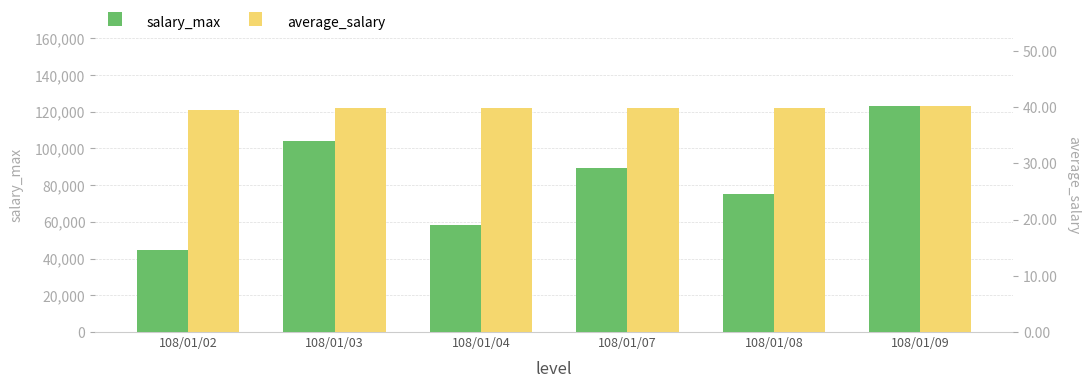

At which label does average_salary reach its peak?

108/01/09